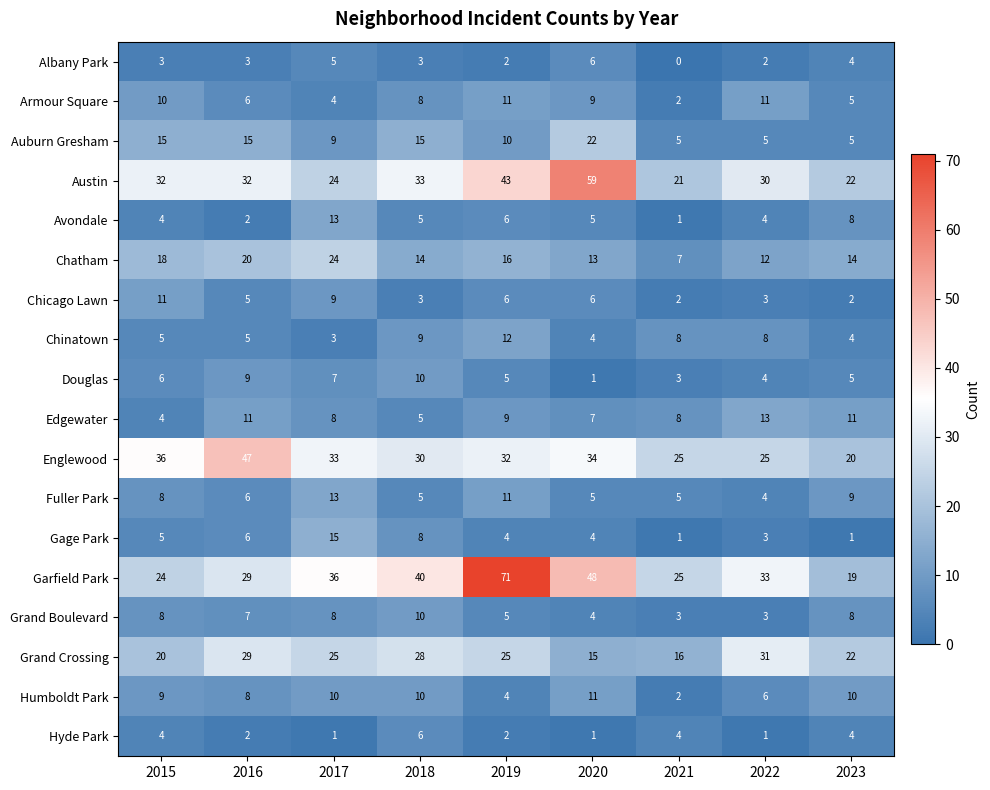

True or false: Humboldt Park has a value of 9 at 2015.

True